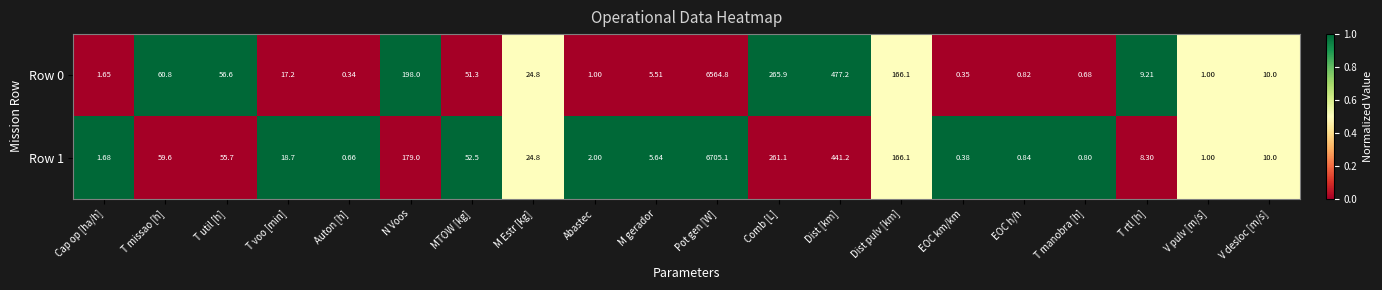

Rank the categories by Row 1 value from lowest to highest.

EOC km/km, Auton [h], T manobra [h], EOC h/h, V pulv [m/s], Cap op [ha/h], Abastec, M gerador, T rtl [h], V desloc [m/s], T voo [min], M Estr [kg], MTOW [kg], T util [h], T missao [h], Dist pulv [km], N Voos, Comb [L], Dist [km], Pot gen [W]